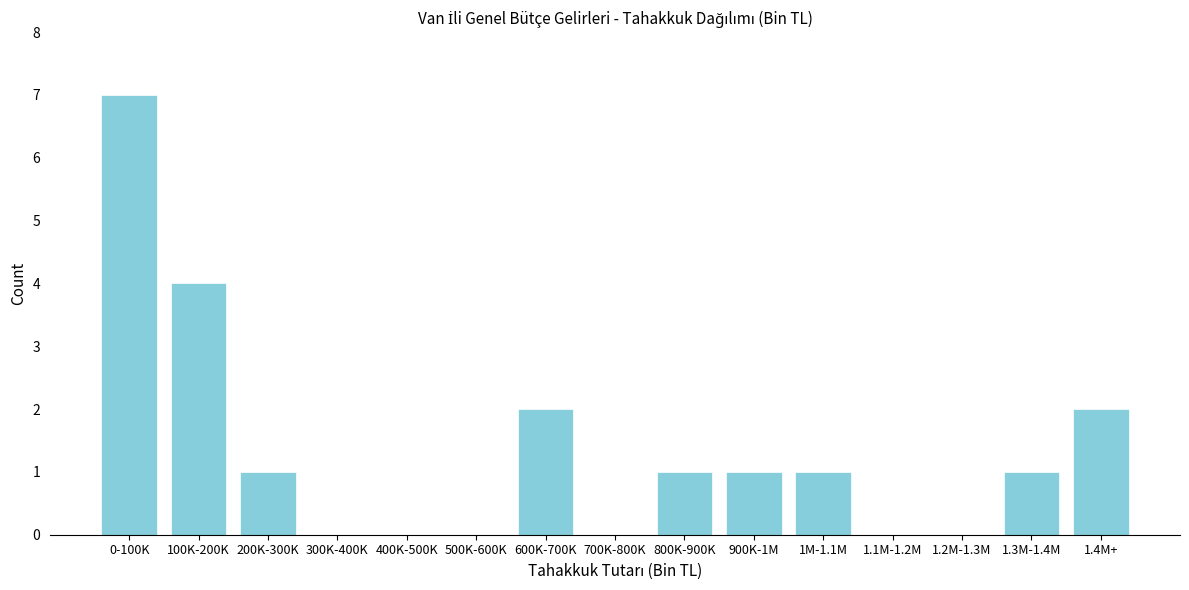

Reading left to right, transcribe all the data shown in this chart.

0-100K=7	100K-200K=4	200K-300K=1	300K-400K=0	400K-500K=0	500K-600K=0	600K-700K=2	700K-800K=0	800K-900K=1	900K-1M=1	1M-1.1M=1	1.1M-1.2M=0	1.2M-1.3M=0	1.3M-1.4M=1	1.4M+=2